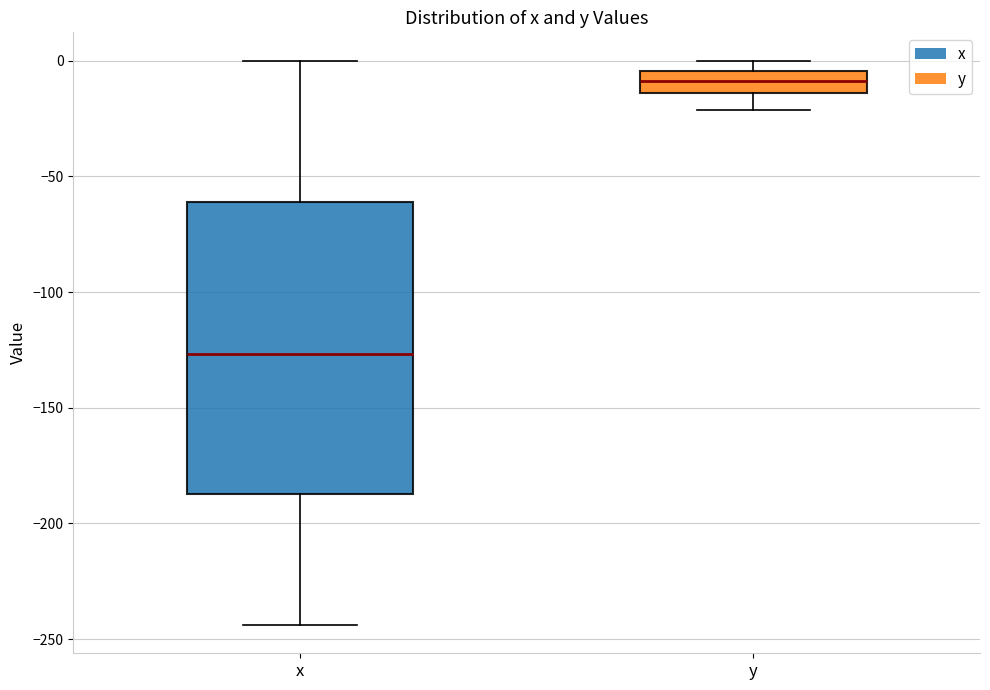

Where does the upper whisker of the box for x end on the y-axis? The values are not printed on the chart, so give them approximately, as read against the axis.

0